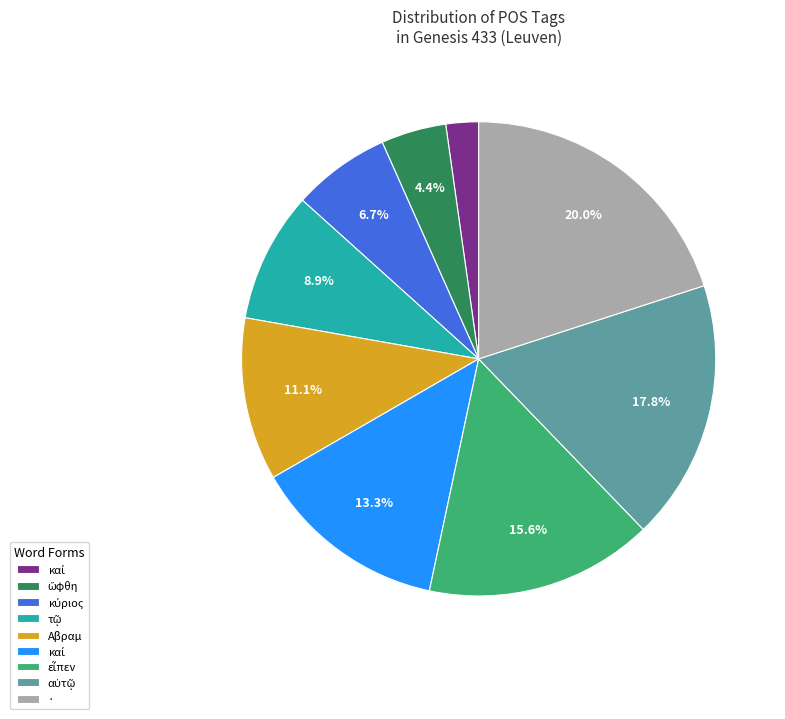

Is there any slice that represents more than half of the pie?

No